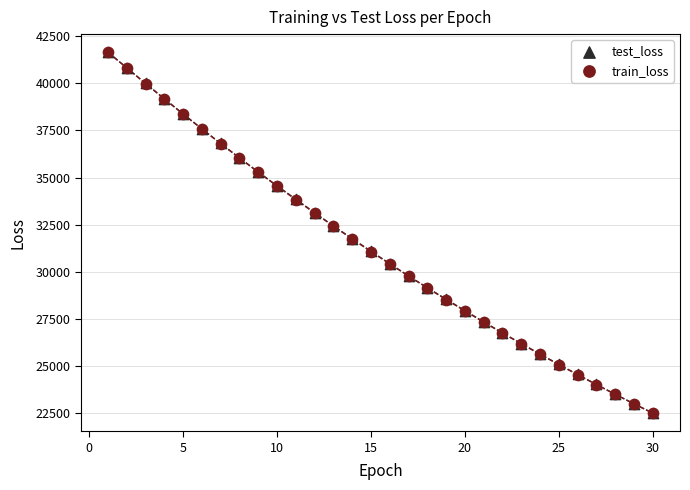

What are all the series names shown in the legend?

test_loss, train_loss